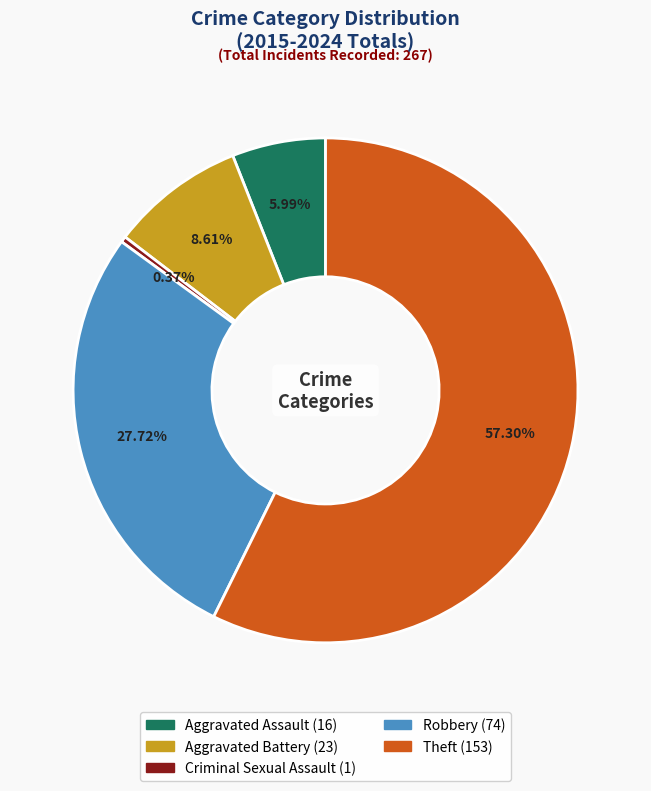

What is the largest slice in the pie chart?

Theft